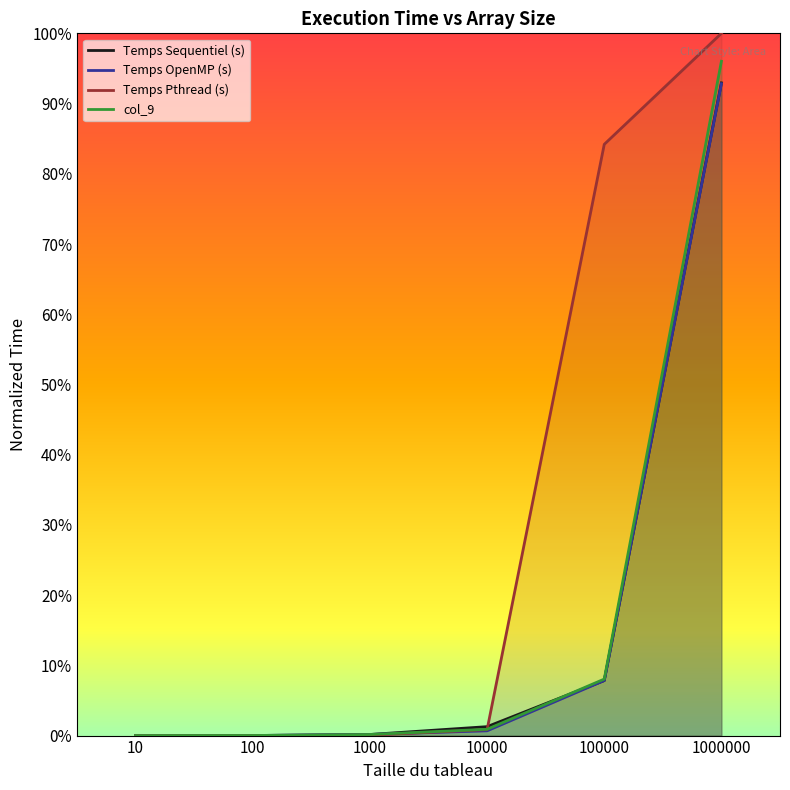

Between which two adjacent categories do Temps Pthread (s) and Temps OpenMP (s) first intersect?

1000 and 10000